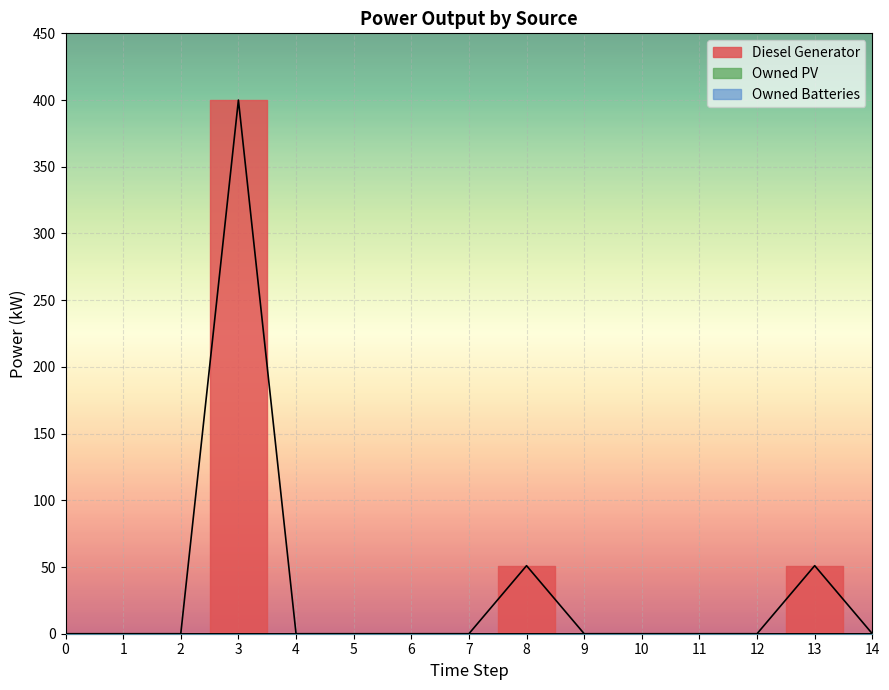

Which series has the largest total across all categories?

Diesel Generator